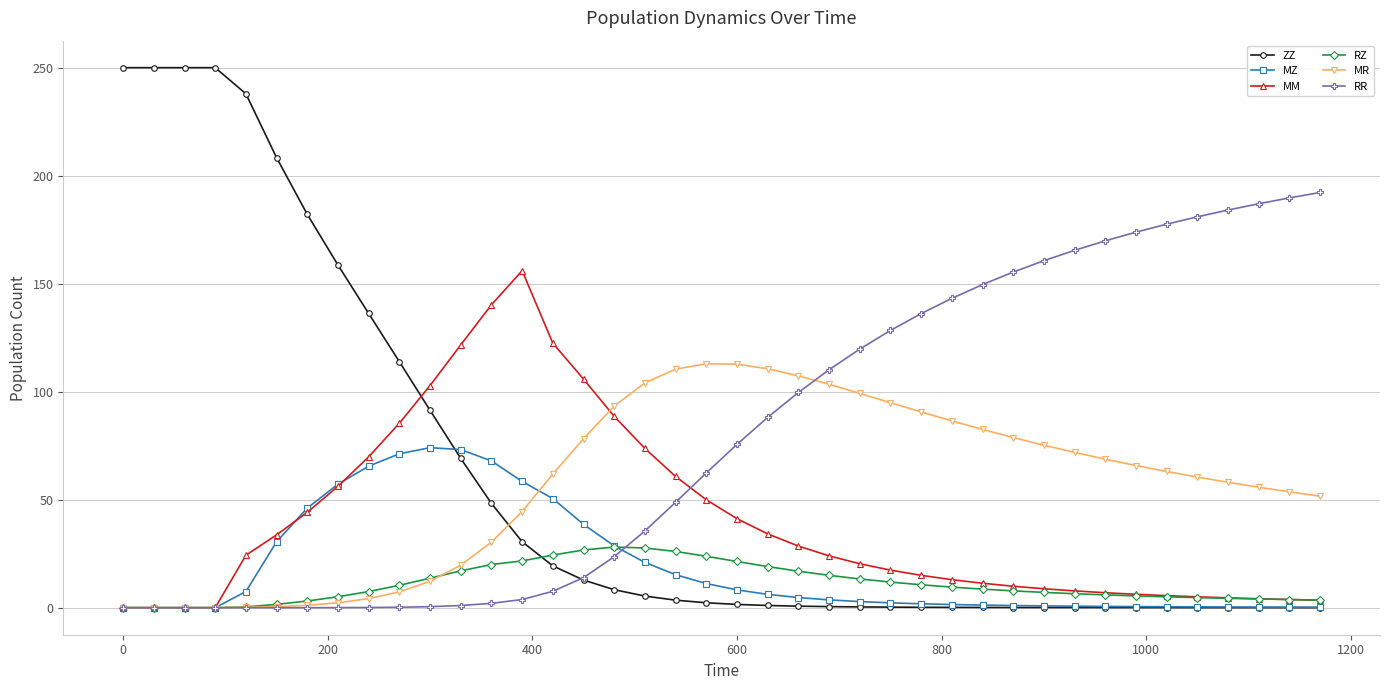

What is the sum of all MZ values?

755.1